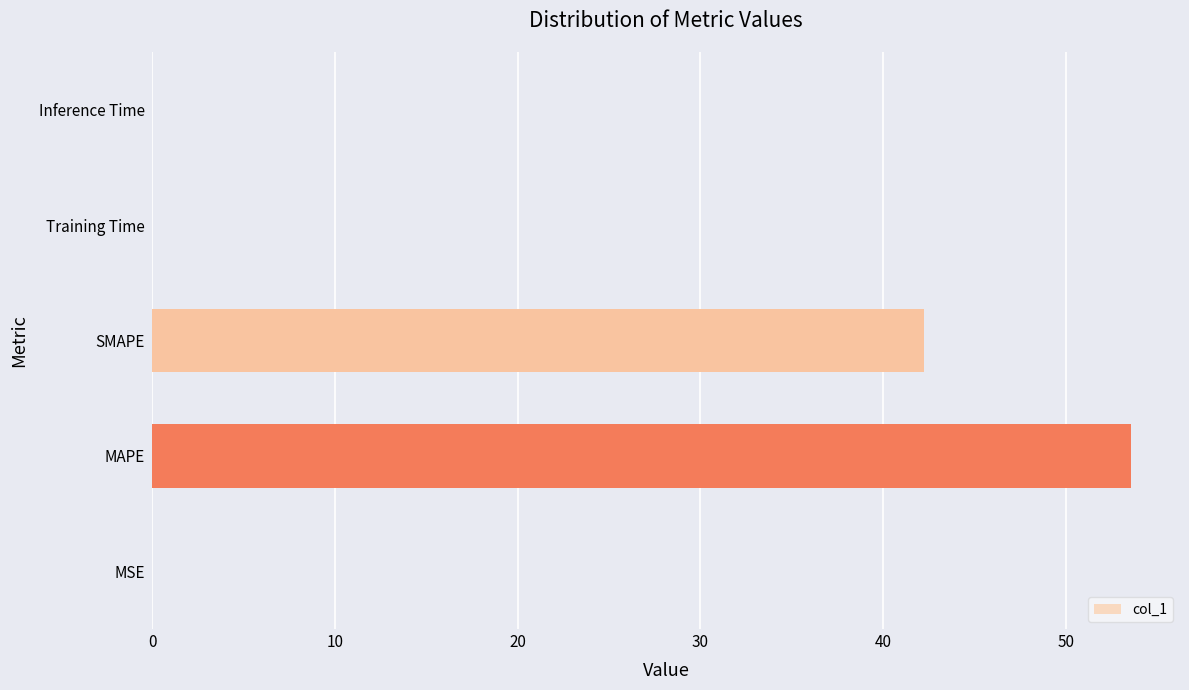

What is the average value?

19.2